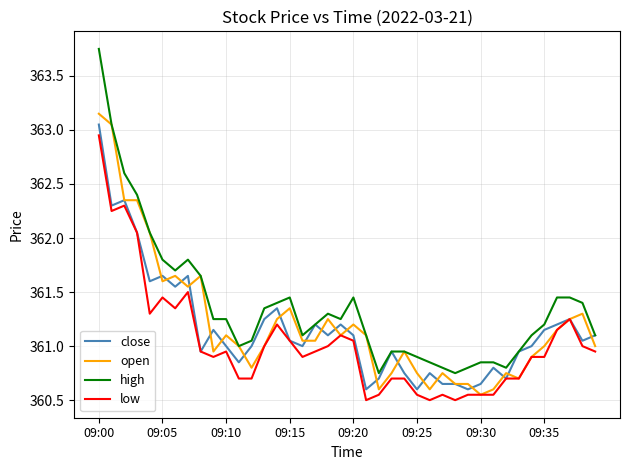

What is the minimum value shown in the chart?

360.5